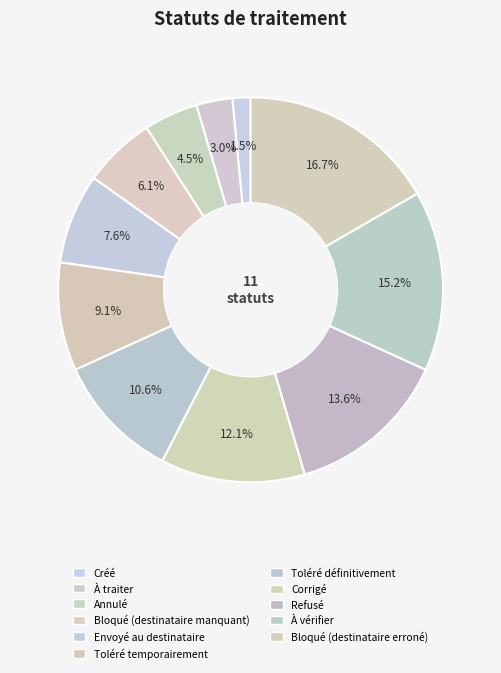

What is the largest slice in the pie chart?

Bloqué (destinataire erroné)